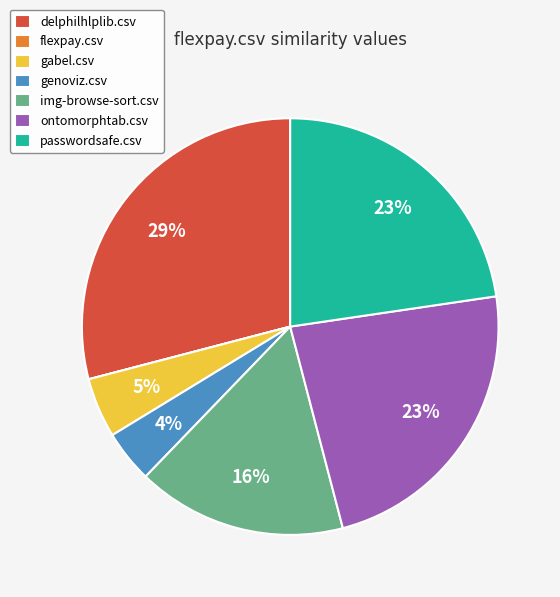

Between passwordsafe.csv and delphilhlplib.csv, which is larger?

delphilhlplib.csv